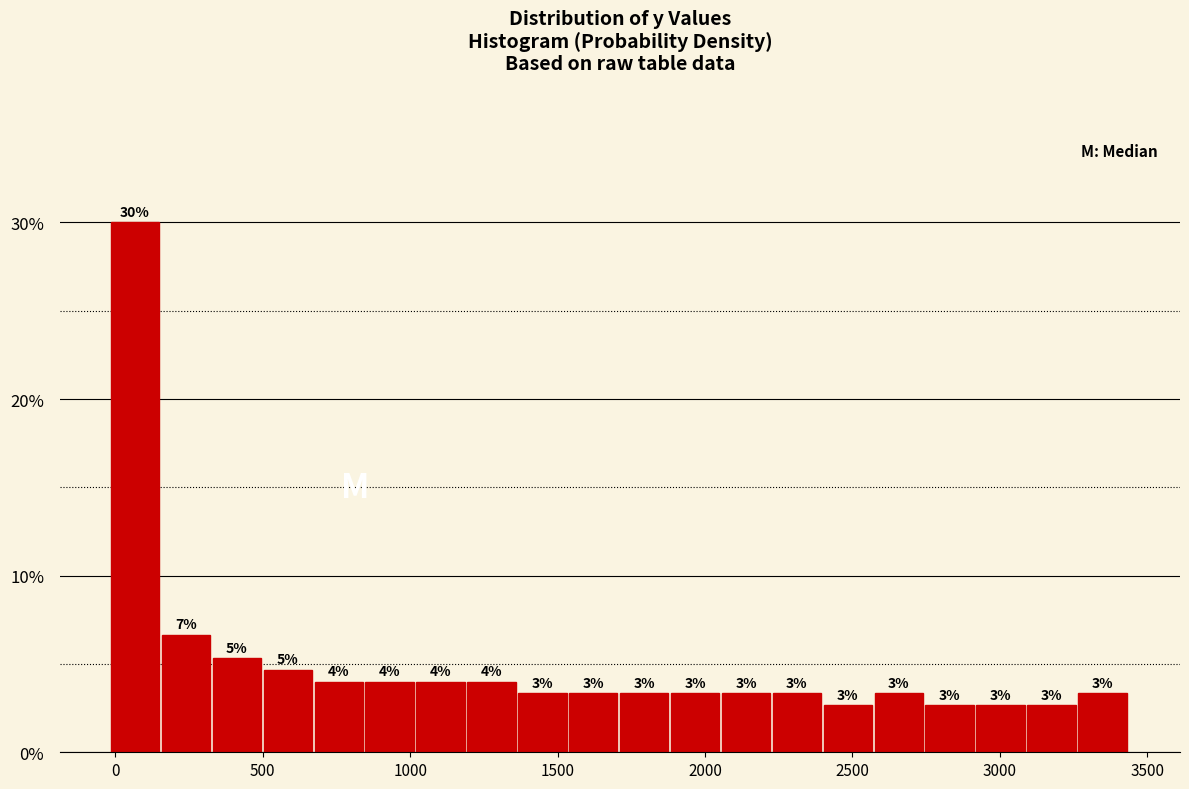

Read against the x-axis, roughly where is the centre of the tallest bar?

50